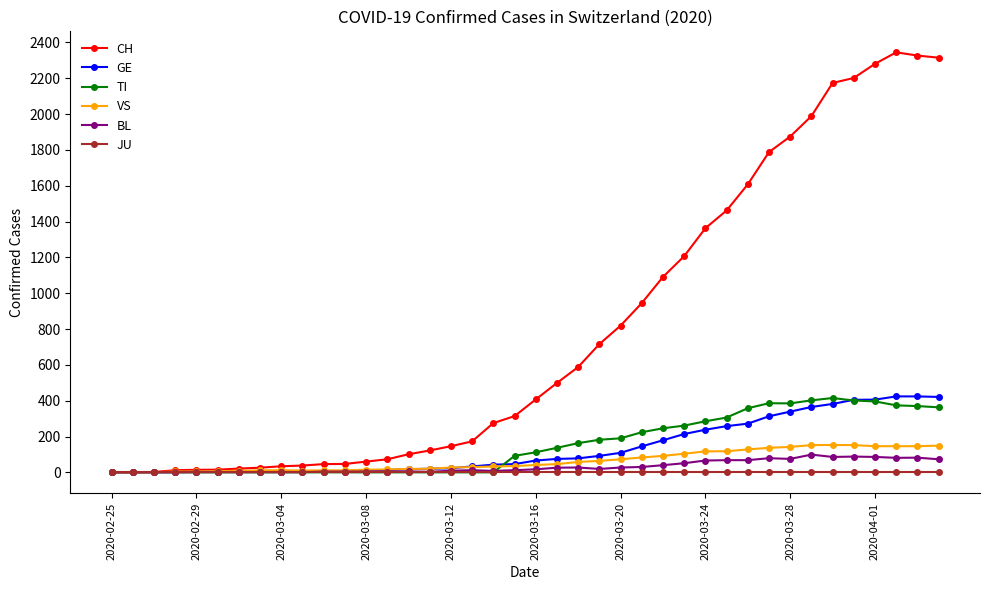

What is the maximum value shown in the chart?

2345